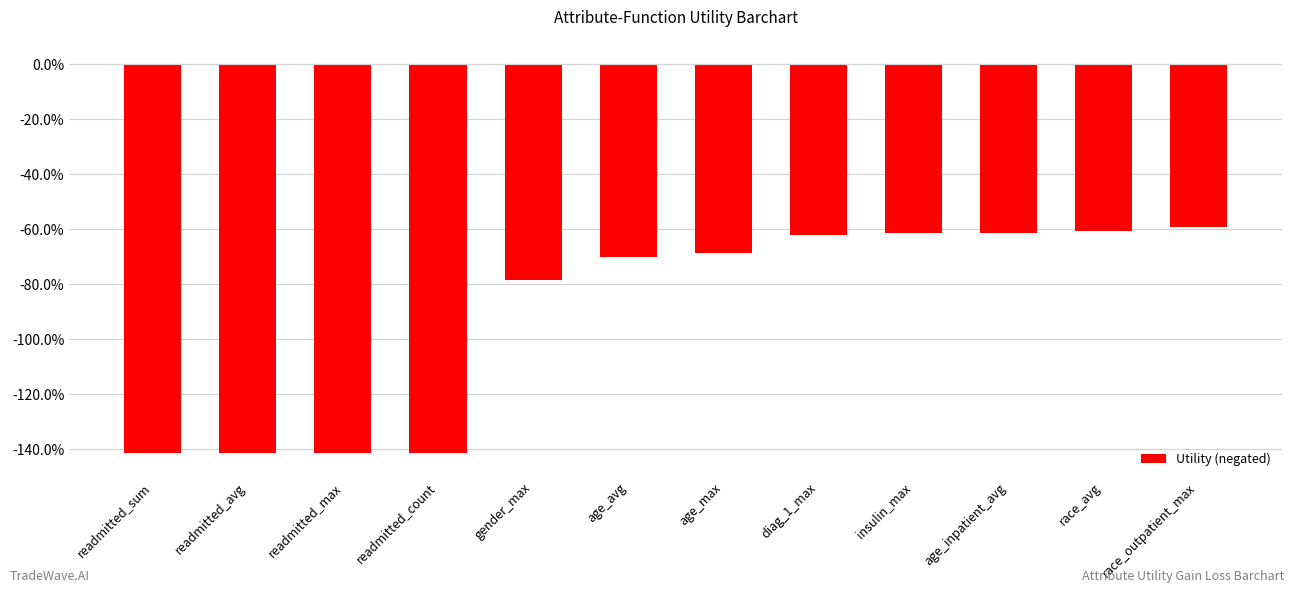

What is the smallest value displayed?

-1.4